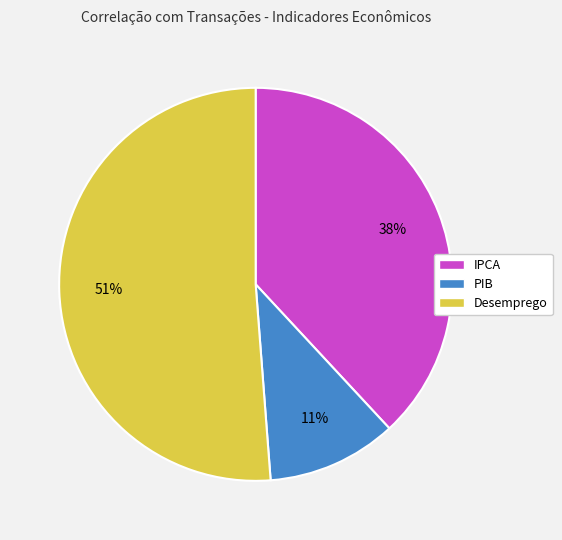

To the nearest percent, what is the average slice percentage?

33%